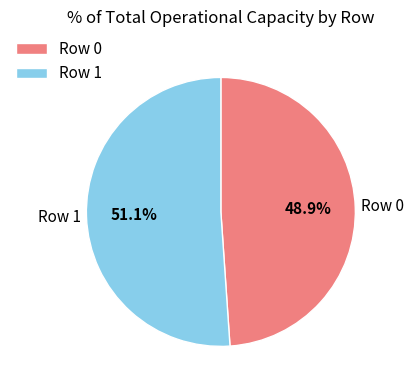

The Row 1 slice represents 59% of the pie. True or false?

False